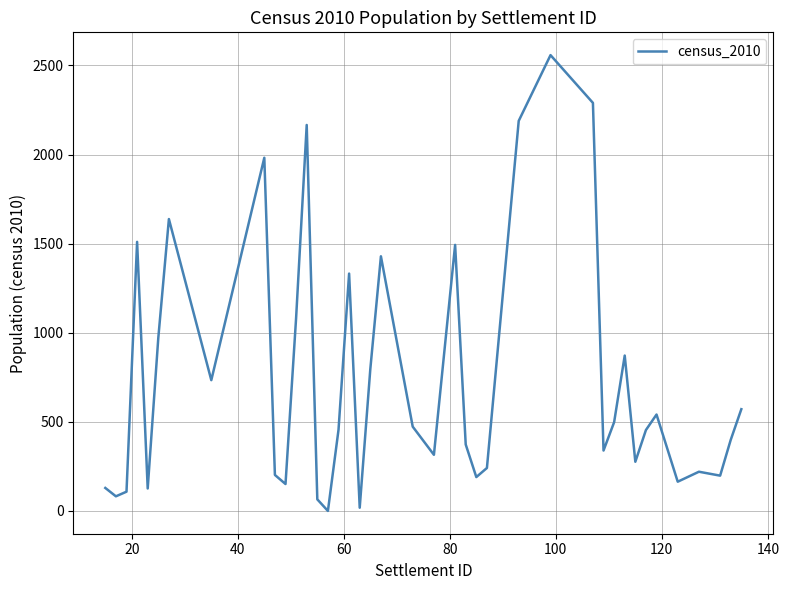

What is the greatest value displayed?

2558